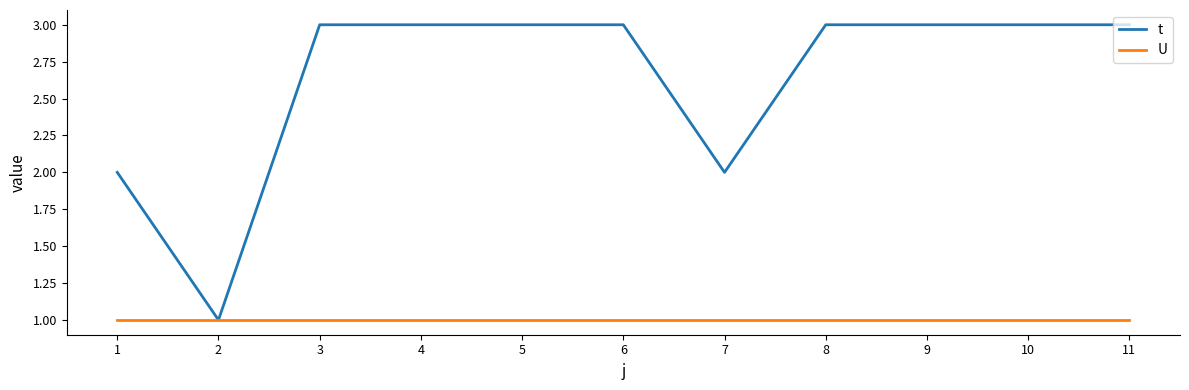

What is the greatest value displayed?

3